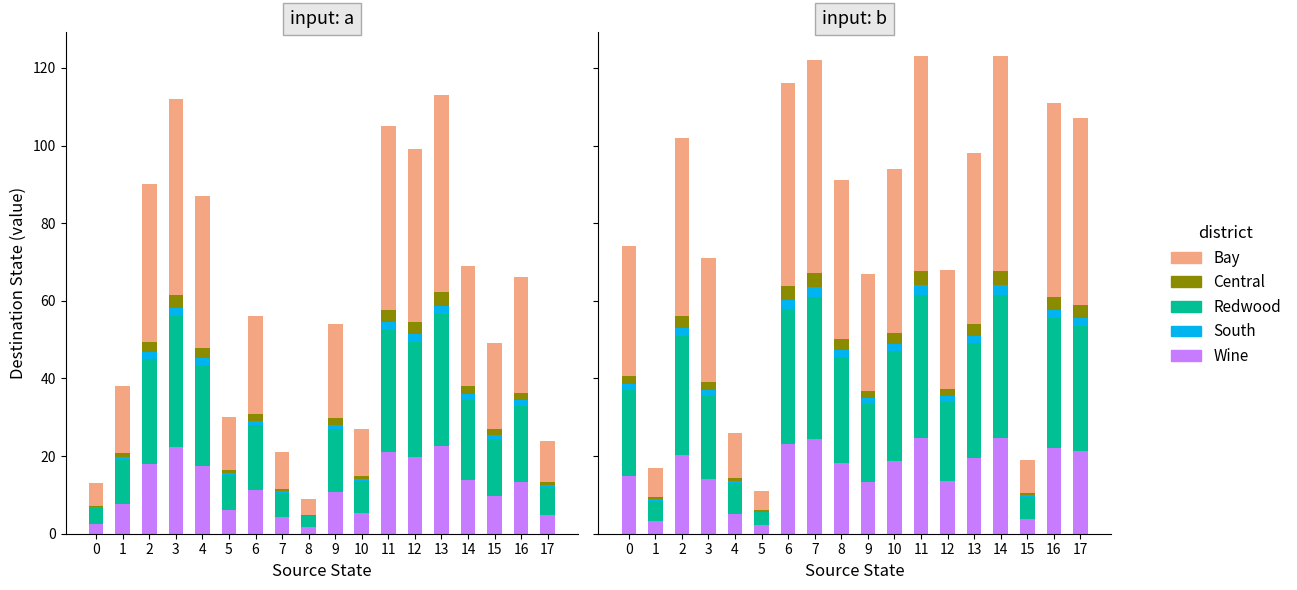

How many bars are there in each group?

5